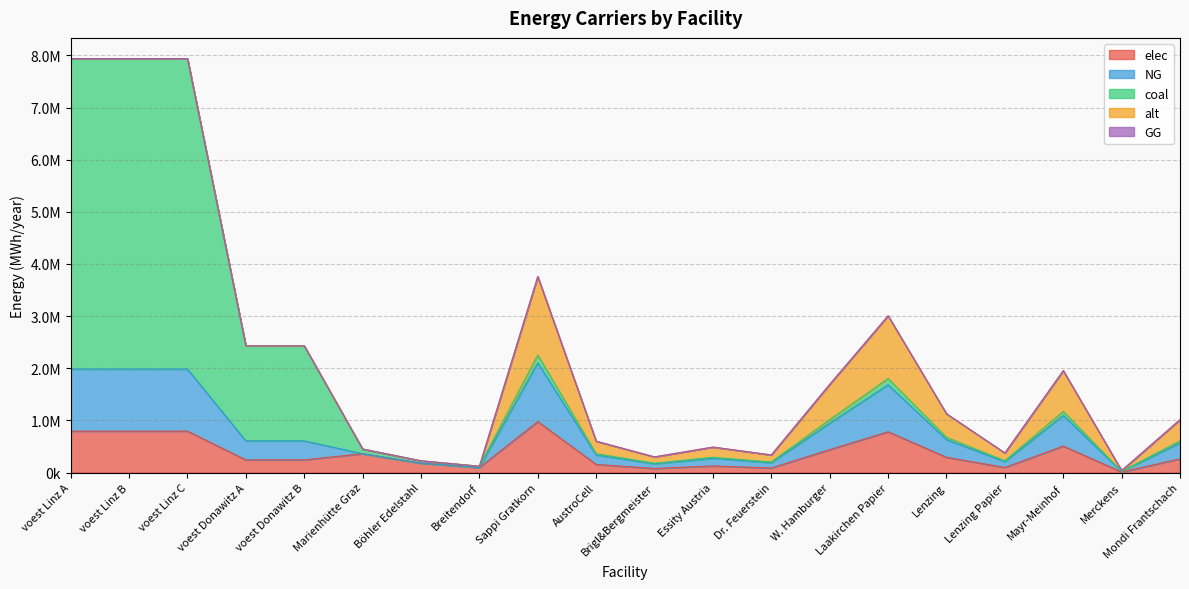

Which has a higher value, Essity Austria or Lenzing?

Lenzing